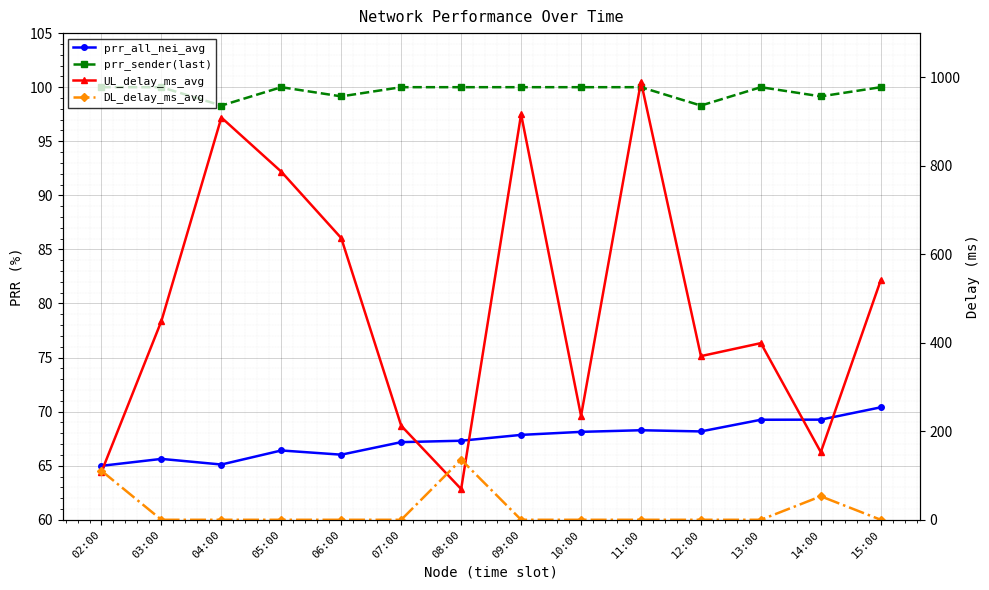

Which series changed the most between 03:00 and 13:00?

UL_delay_ms_avg